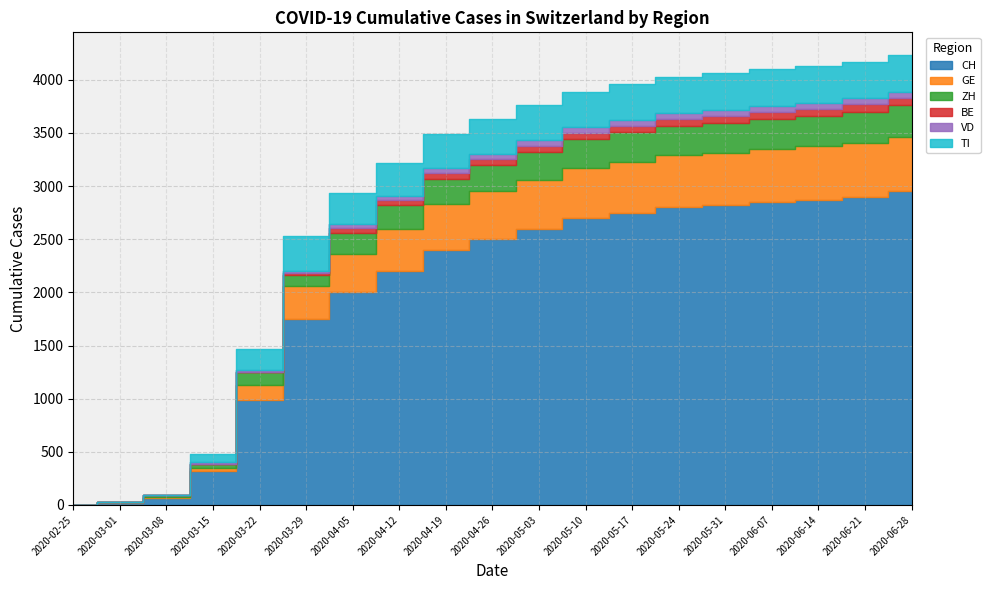

What is the highest value of the TI series?

347